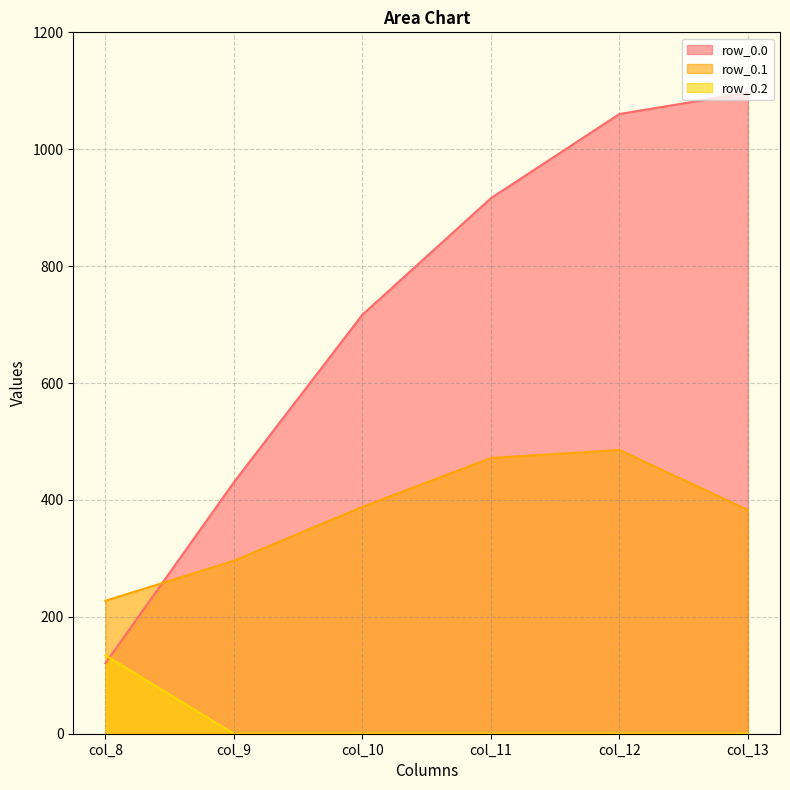

What is the value of the row_0.1 point at the 3rd from the left?

388.1